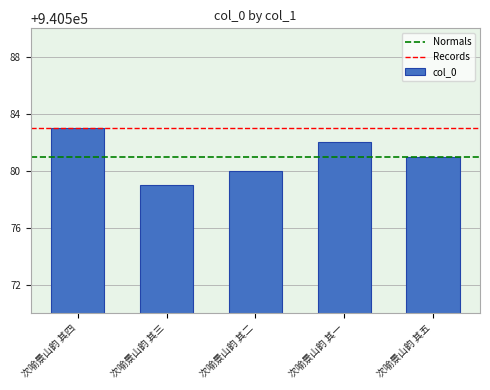

Are the bars grouped side by side (vs. stacked)?

No